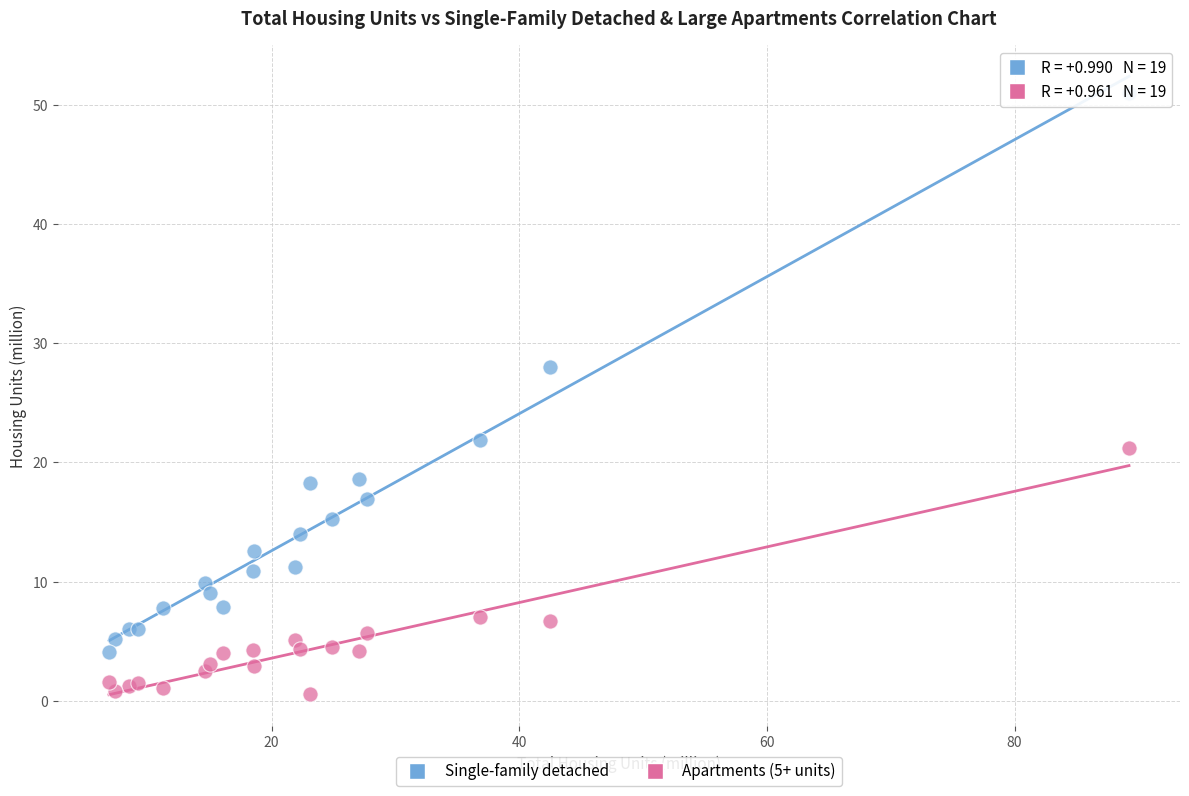

In the Single-family detached series, what Y value is closest to 27?

28.0